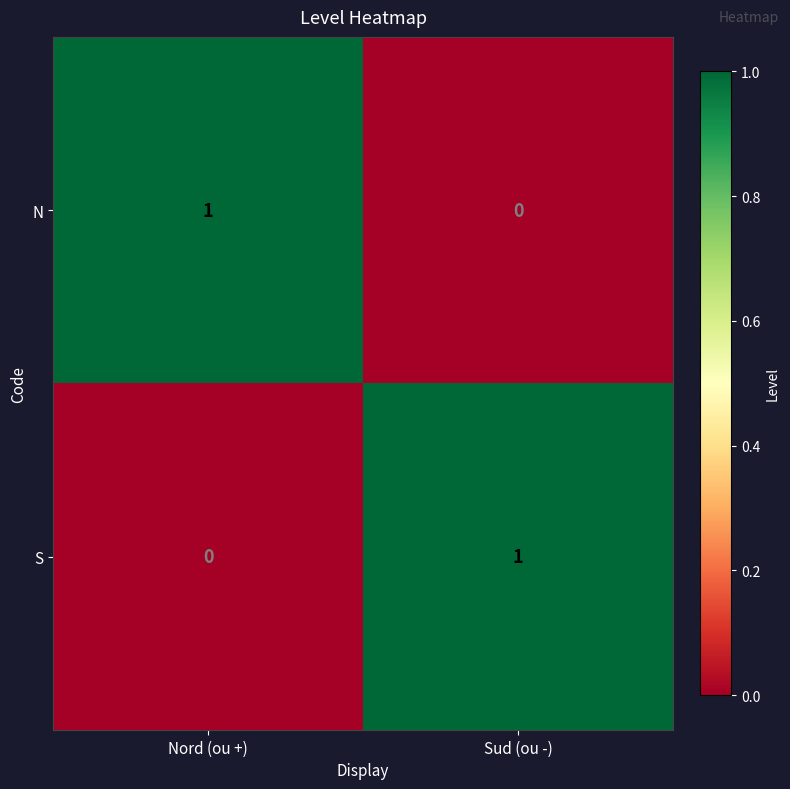

Reading left to right, list all the values displayed in this chart.

N: 1	0
S: 0	1